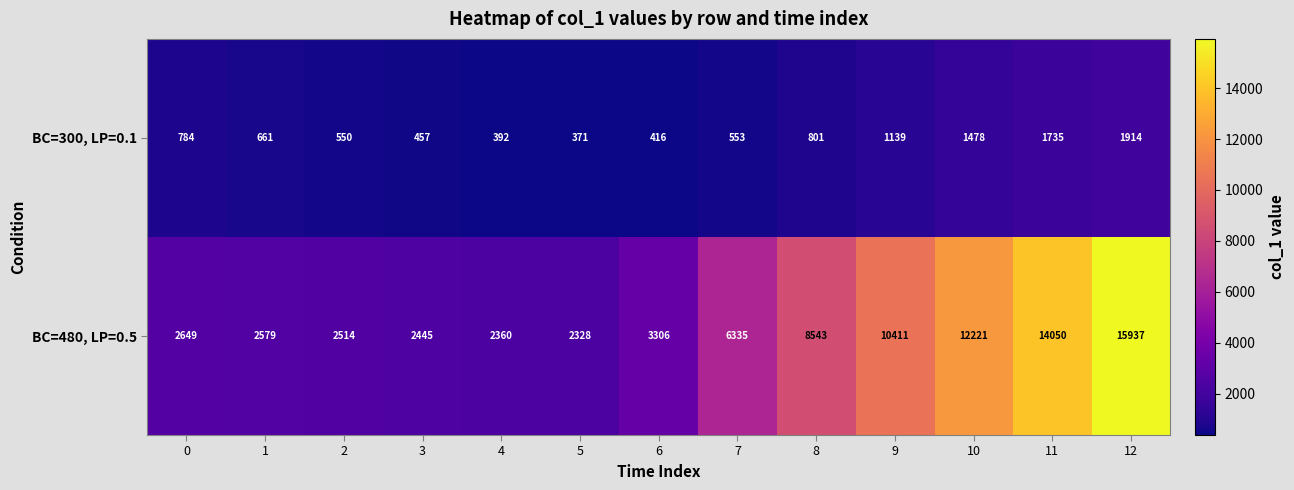

What is the sum of all BC=480, LP=0.5 values?

85678